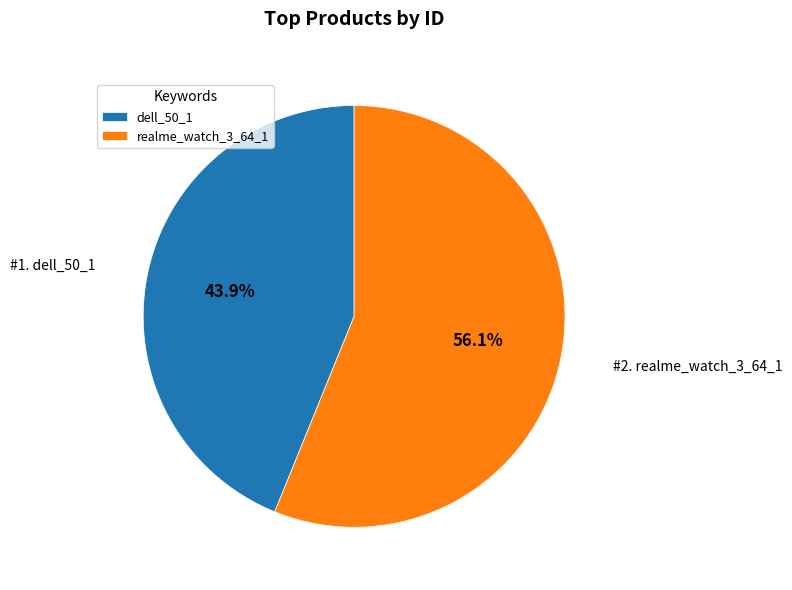

Combined, do dell_50_1 and realme_watch_3_64_1 account for over 50%?

Yes